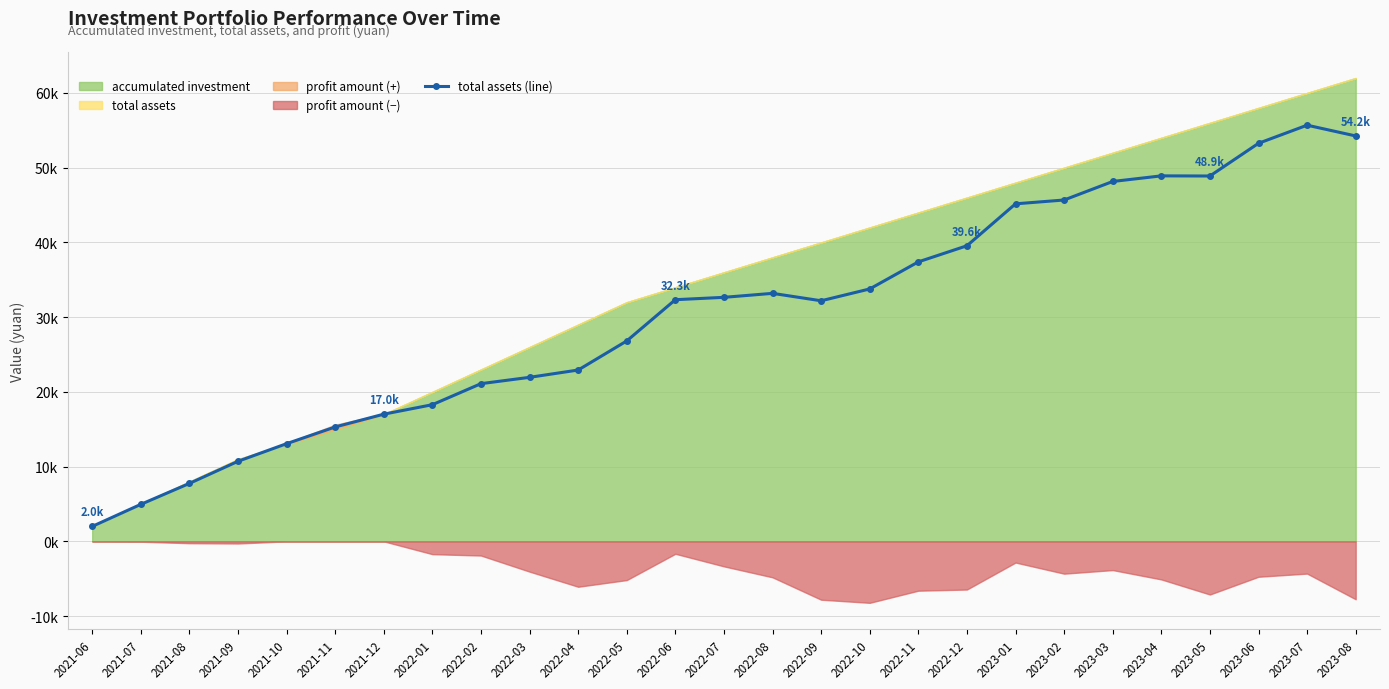

What is the difference between the values at 2022-05 and 2023-03?

21337.1